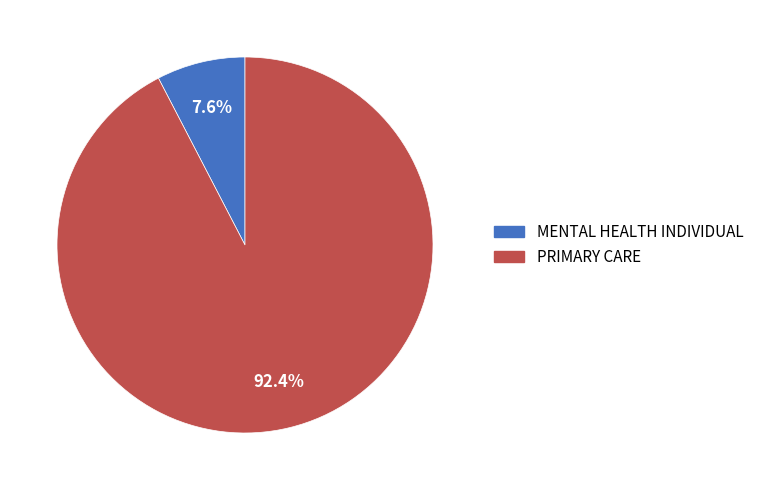

How much of the chart is everything except PRIMARY CARE?

7.6%